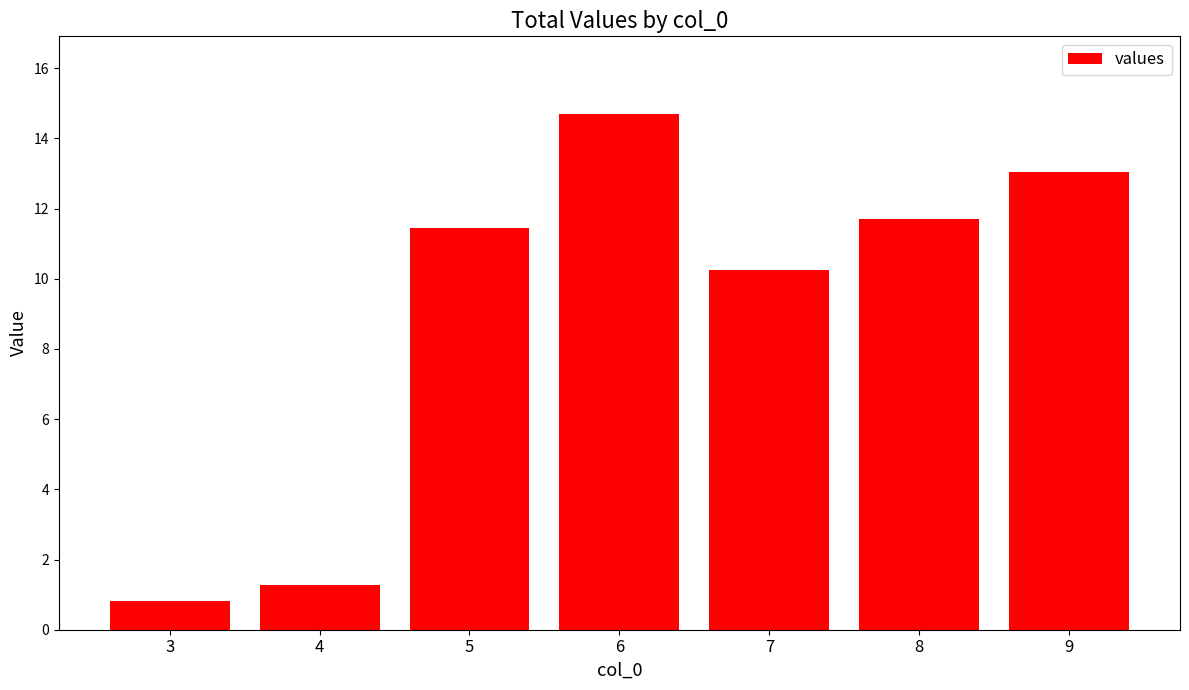

What value does the data have at 5?

11.4